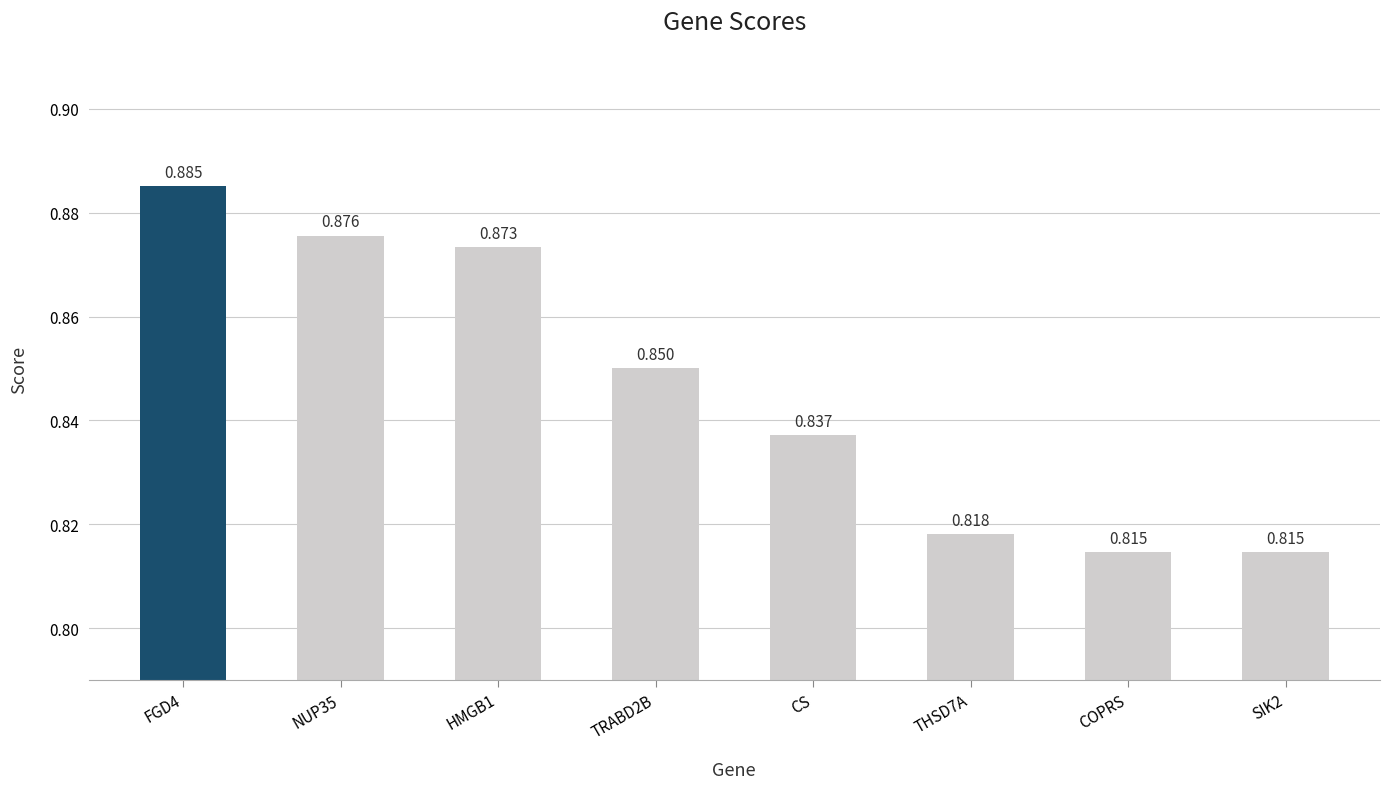

What is the label of the 5th bar from the left?

CS